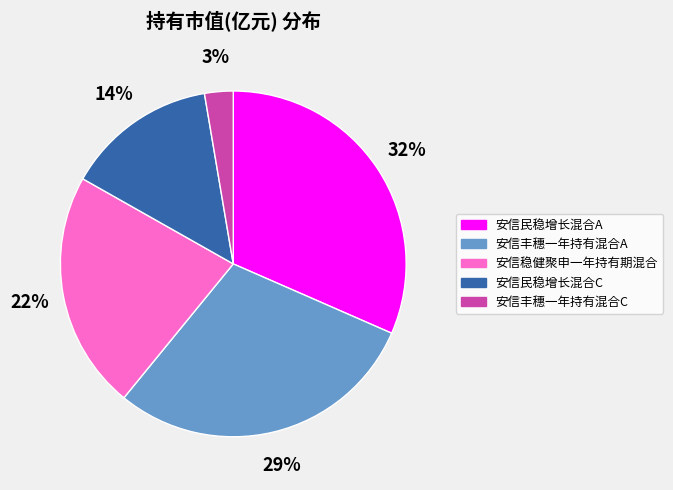

To the nearest percent, what percentage of the pie is 安信丰穗一年持有混合A?

29%